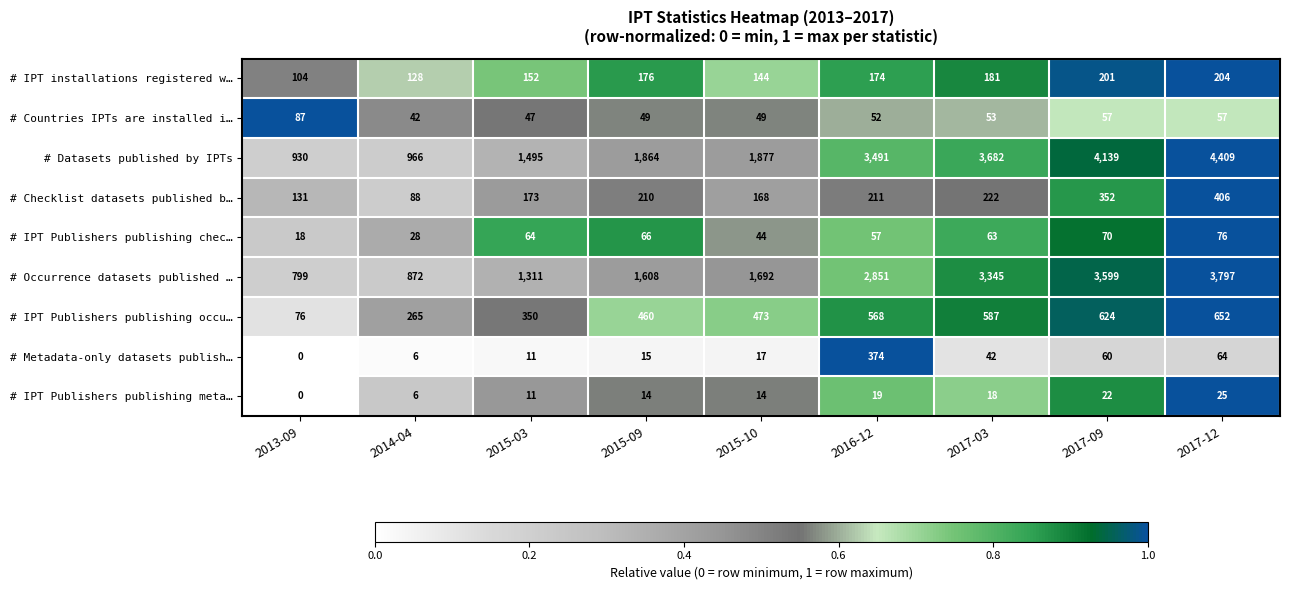

Which series has the largest total across all categories?

# Datasets published by IPTs